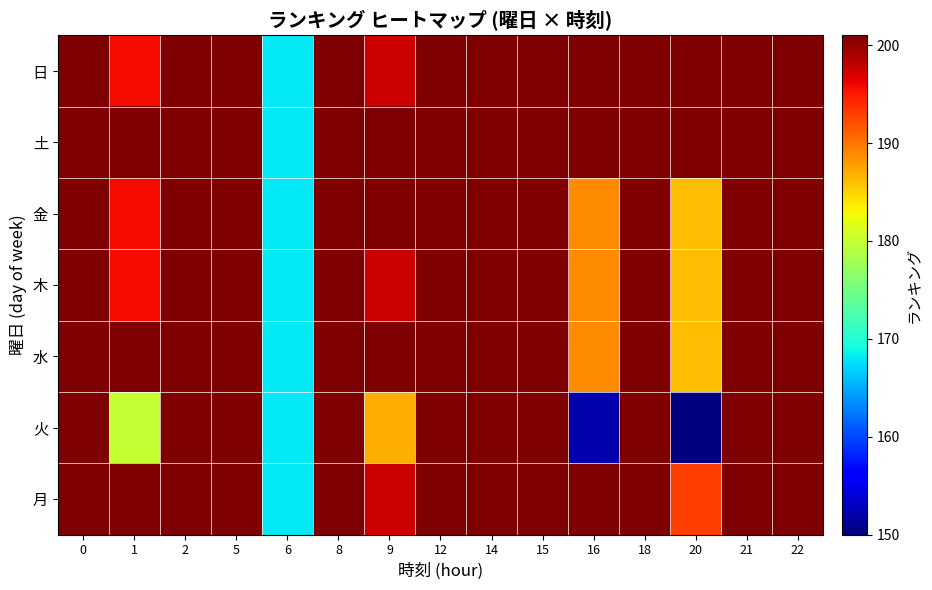

List the series in order of their peak value, lowest first.

日, 土, 金, 木, 水, 火, 月